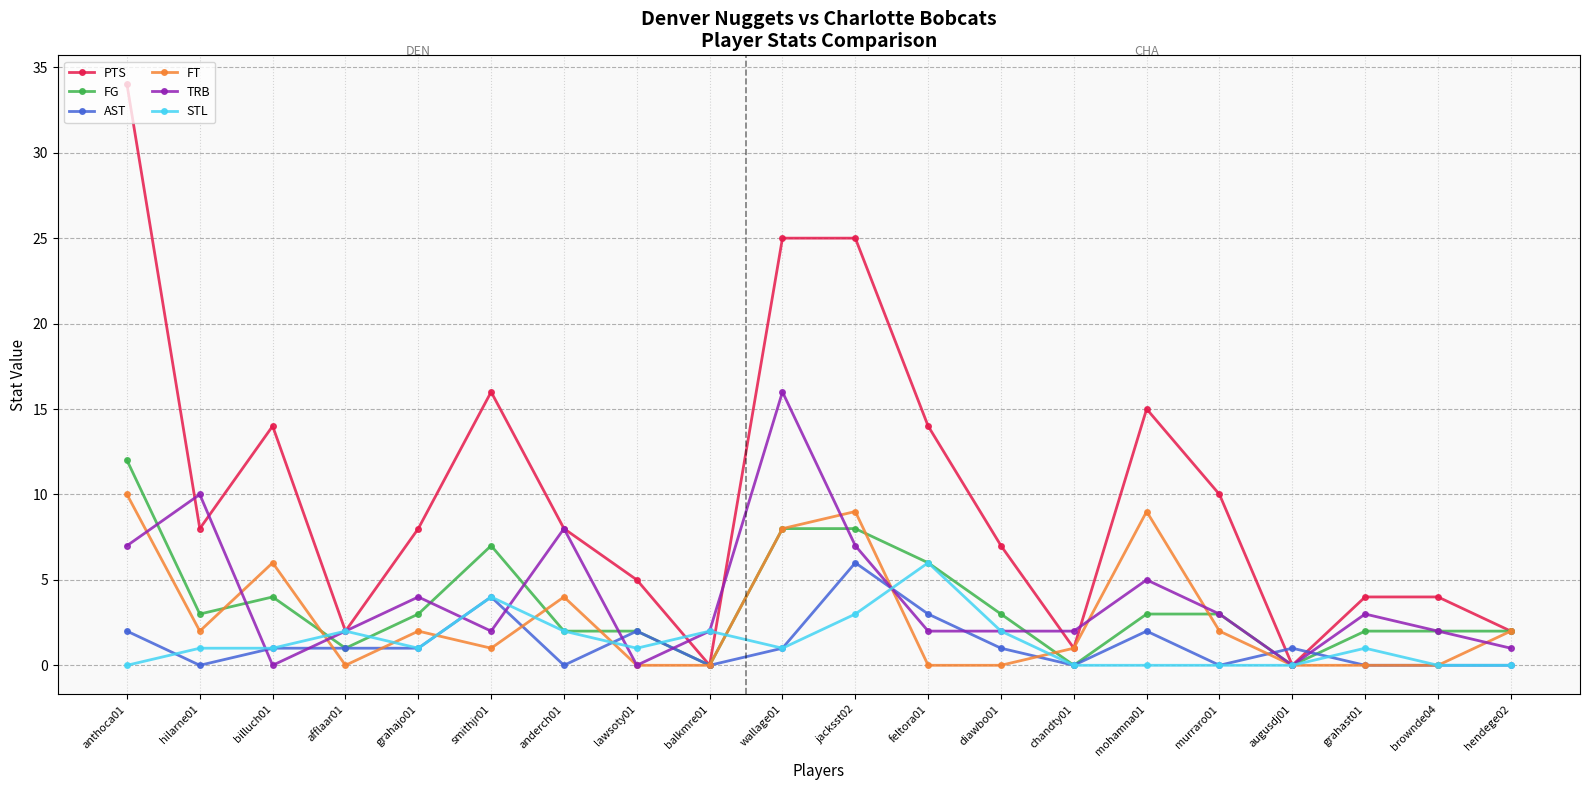

How many distinct data groups are displayed?

6